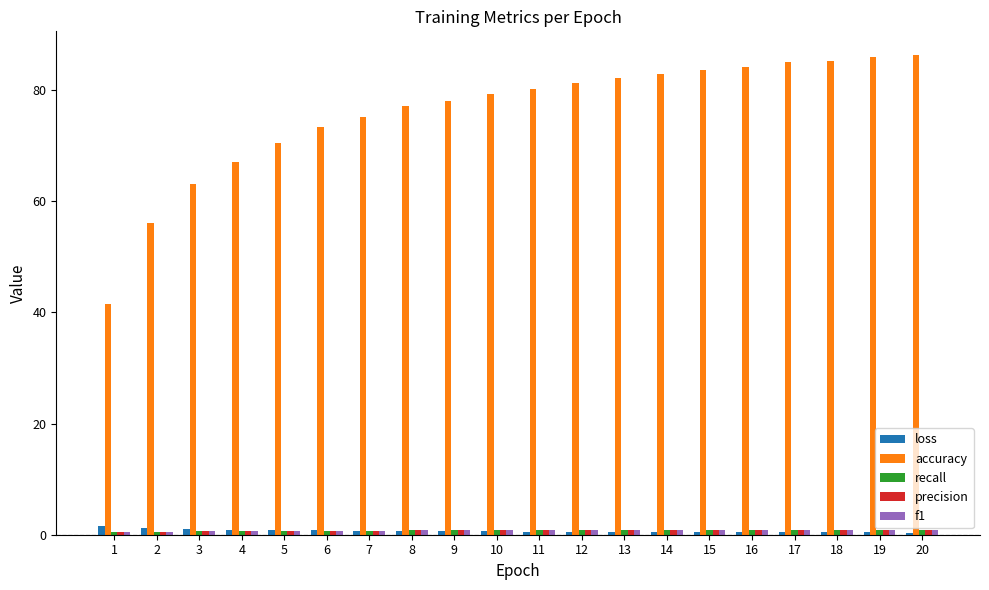

Does the chart contain stacked bars?

No